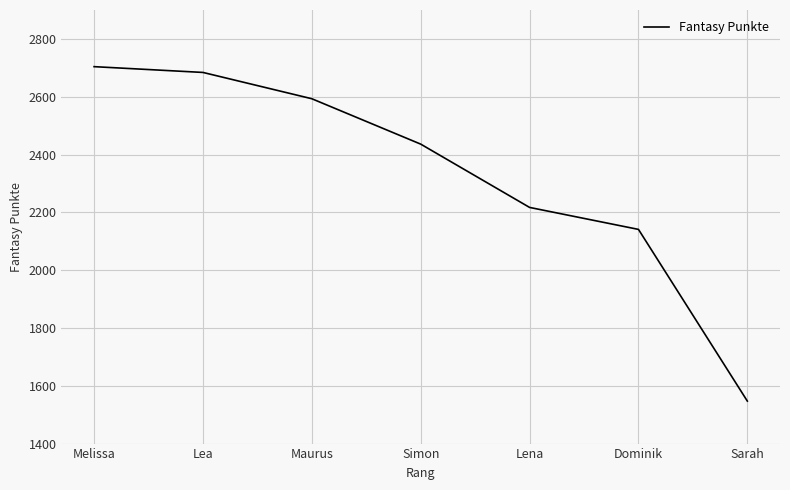

What is the change in value from Melissa to Lea?

-20